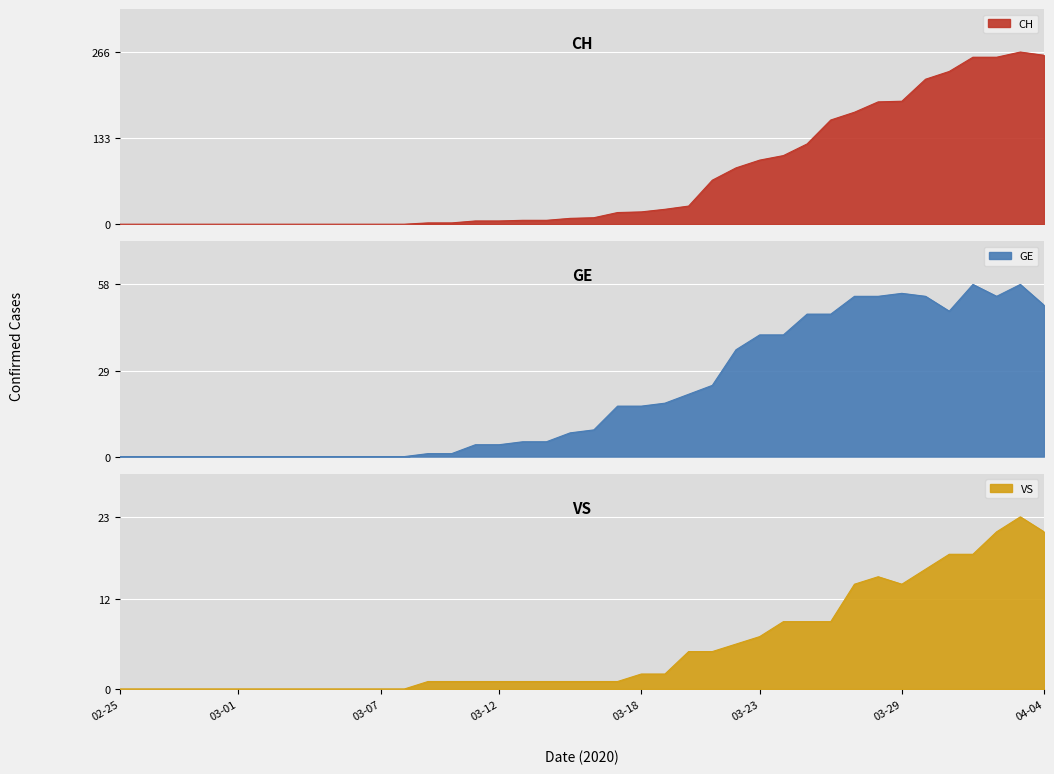

What is the highest value of the CH series?

266